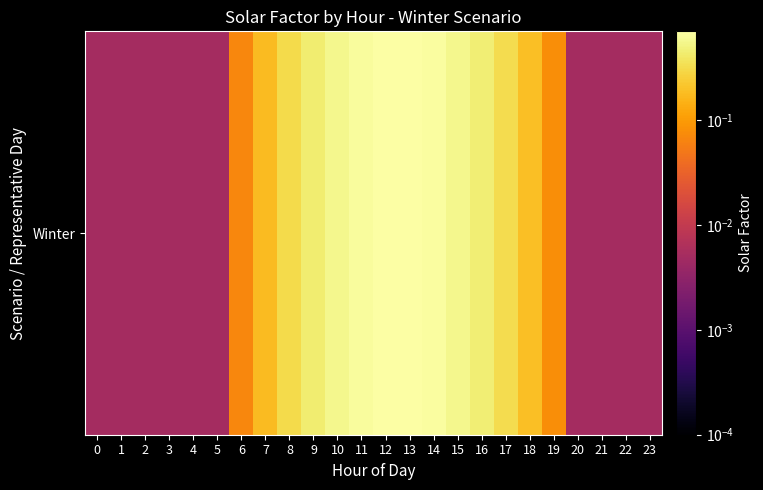

What is the average value?

0.2